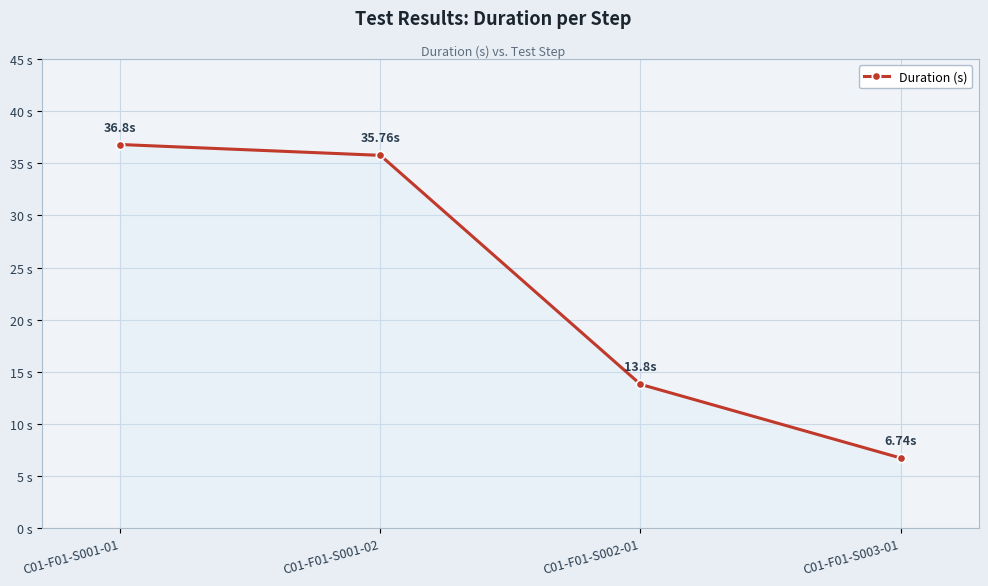

What is the ratio of the value at C01-F01-S001-02 to the value at C01-F01-S003-01?

5.3